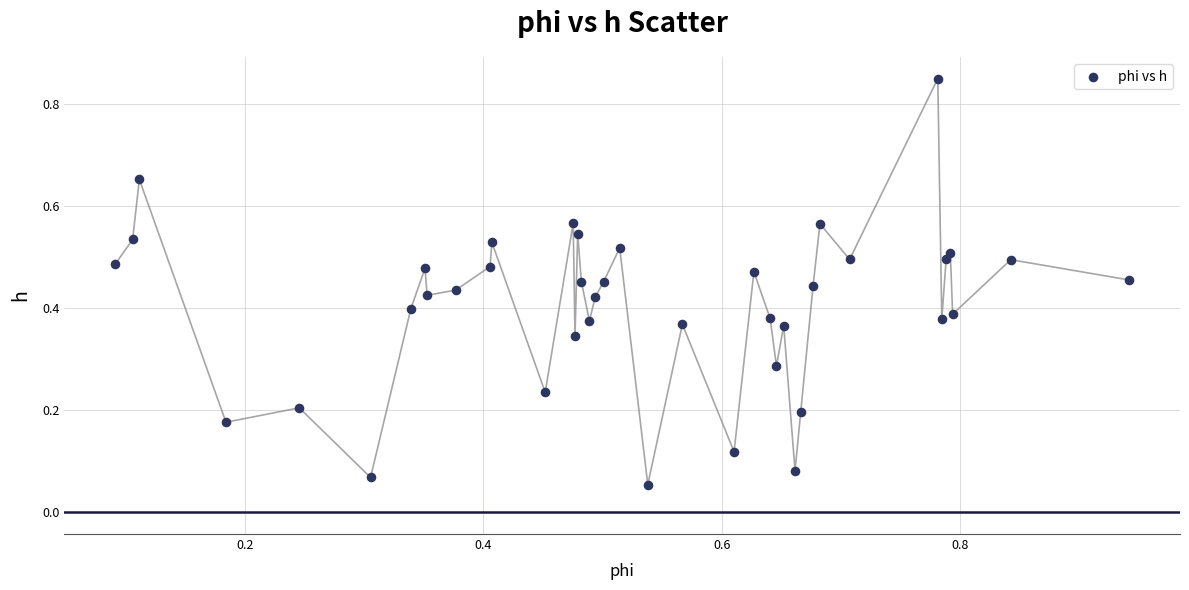

What is the range of X values (max minus min)?

0.9